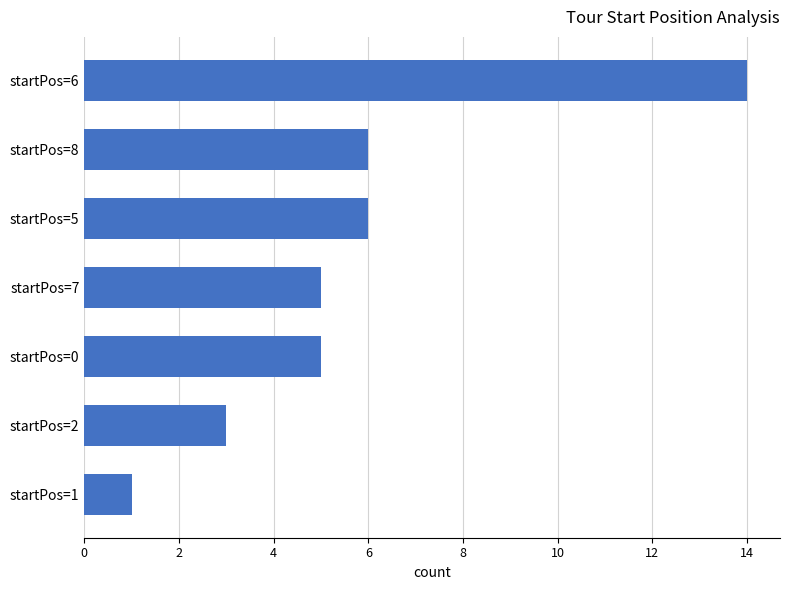

Between startPos=8 and startPos=0, which is larger?

startPos=8